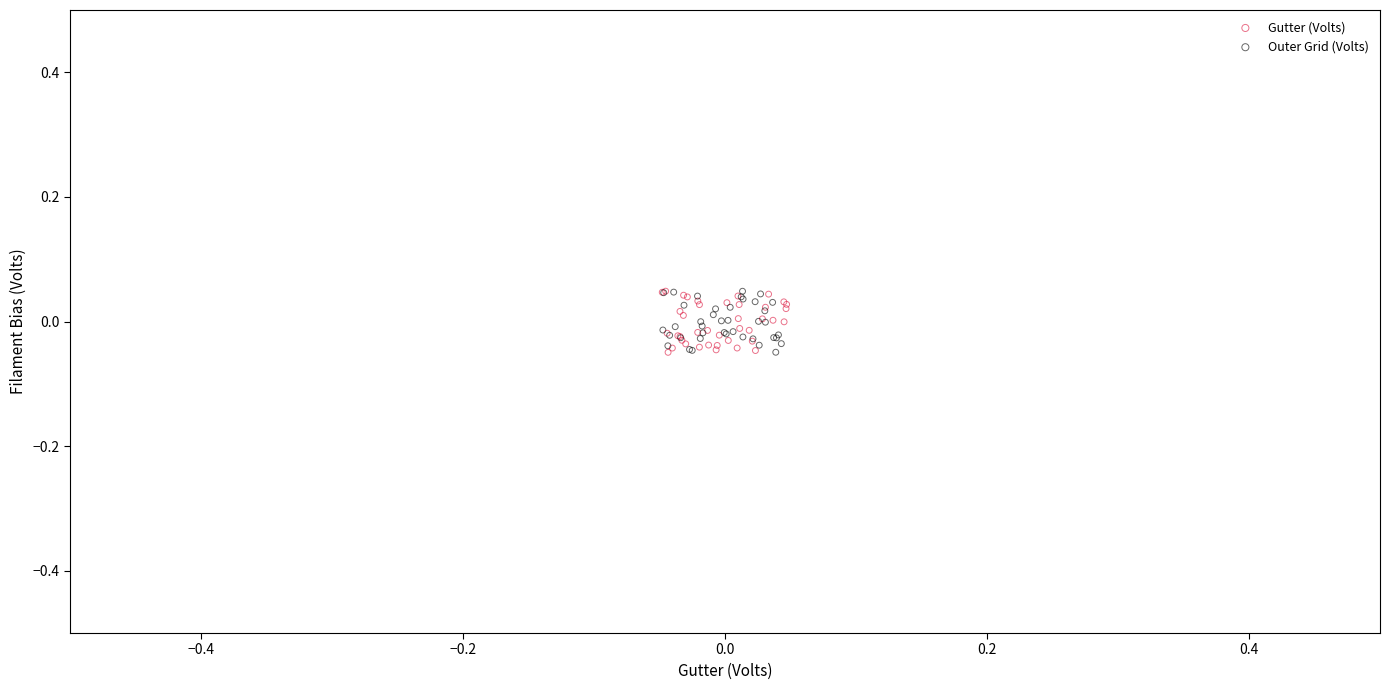

What are all the series names shown in the legend?

Gutter (Volts), Outer Grid (Volts)